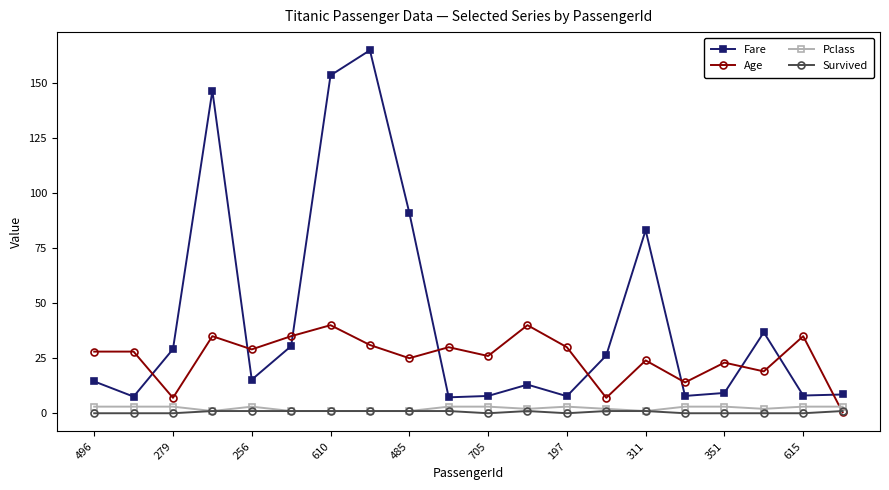

How many times do Pclass and Age cross each other?

1